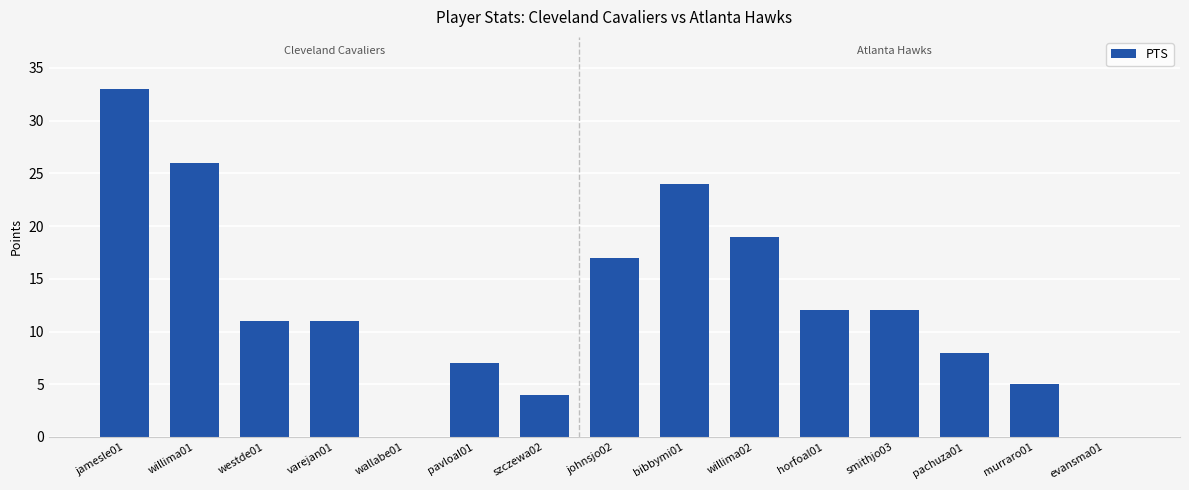

How many data points does each series have?

15